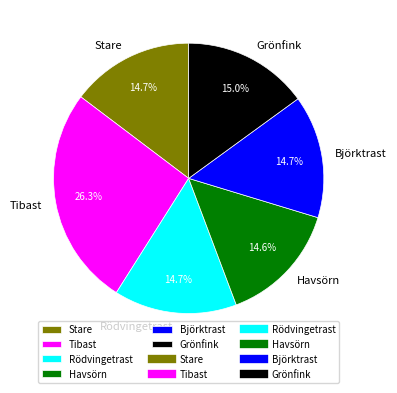

To the nearest percent, what is the combined percentage of Tibast and Rödvingetrast?

41%